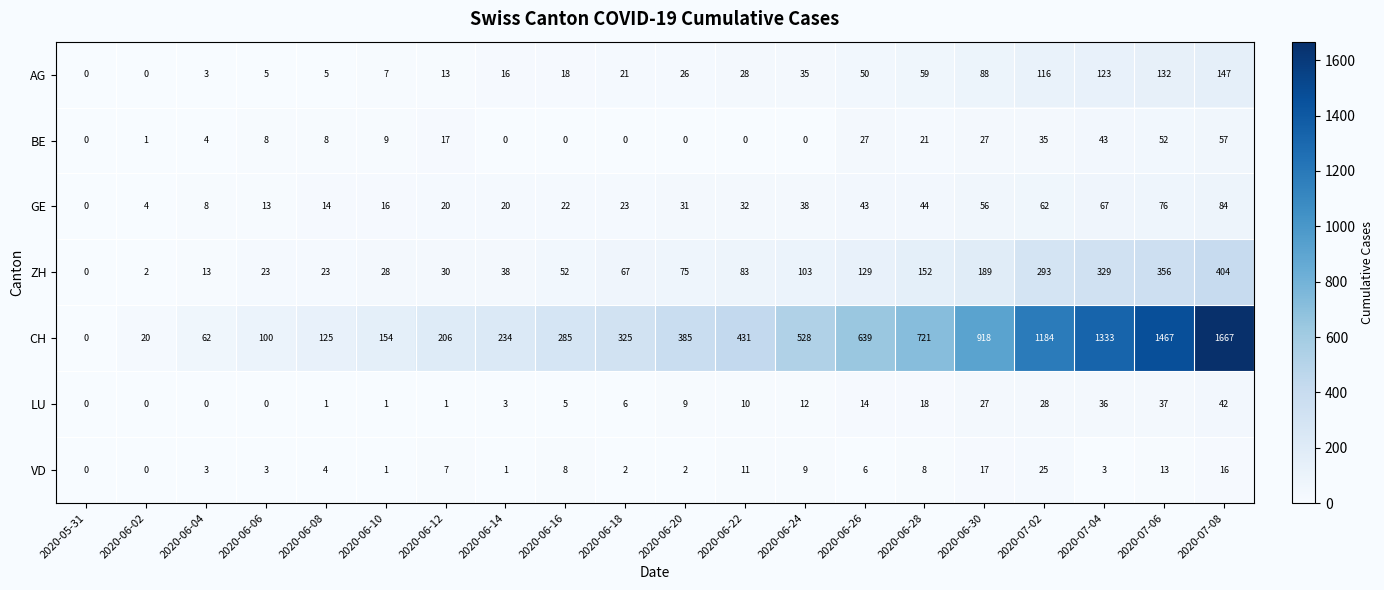

The CH series shows 20 at 2020-06-02. True or false?

True